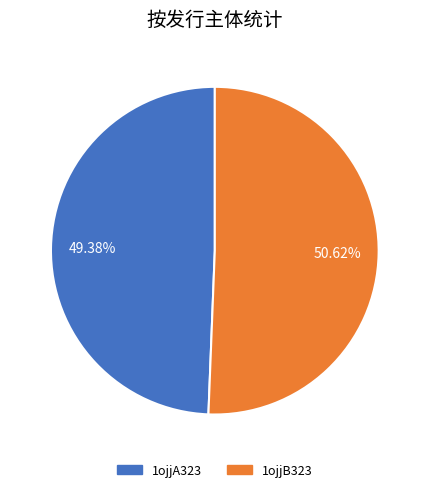

To the nearest percent, what portion does 1ojjA323 represent?

49%